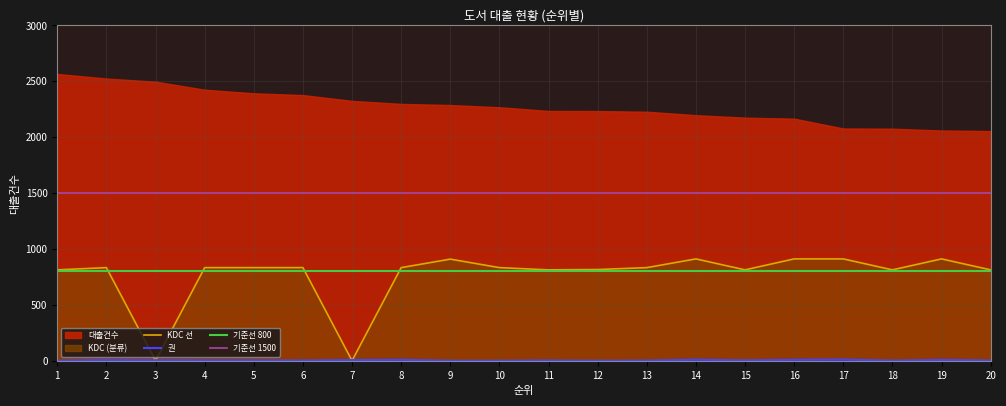

At which category does 권 reach its first local valley?

6